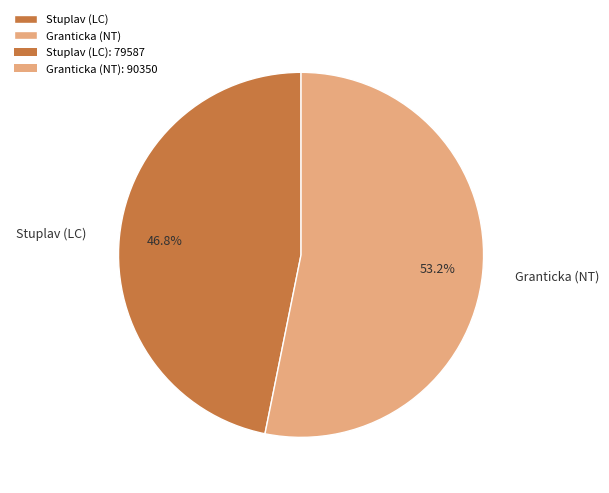

Between Granticka (NT) and Stuplav (LC), which is larger?

Granticka (NT)